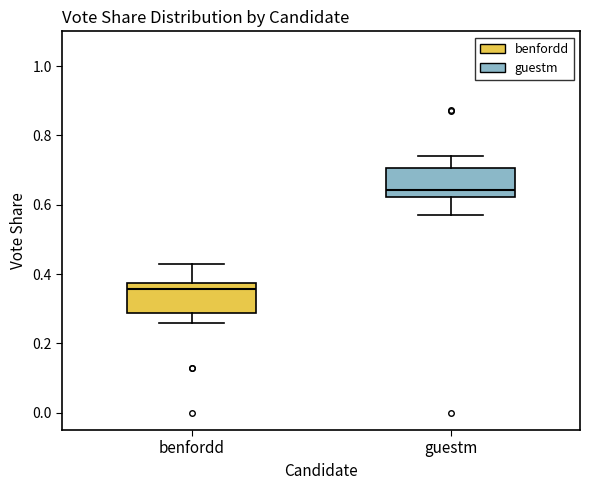

Reading left to right, read every box against the y-axis: the position of its median line, the range the box covers, and the ends of its whiskers. The values are not printed on the chart, so give them approximately, as read against the axis.

benfordd: median 0.36, box 0.28 to 0.38, whiskers 0.26 to 0.44
guestm: median 0.64, box 0.62 to 0.70, whiskers 0.58 to 0.74